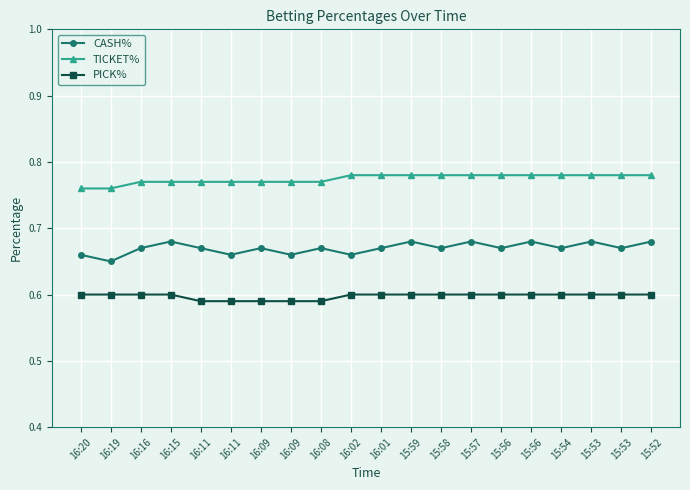

What are all the series names shown in the legend?

CASH%, TICKET%, PICK%